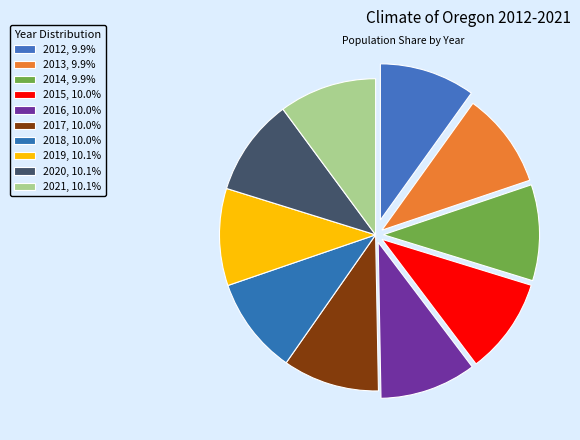

Rank the categories by value from lowest to highest.

2012, 2013, 2014, 2015, 2016, 2017, 2018, 2019, 2020, 2021